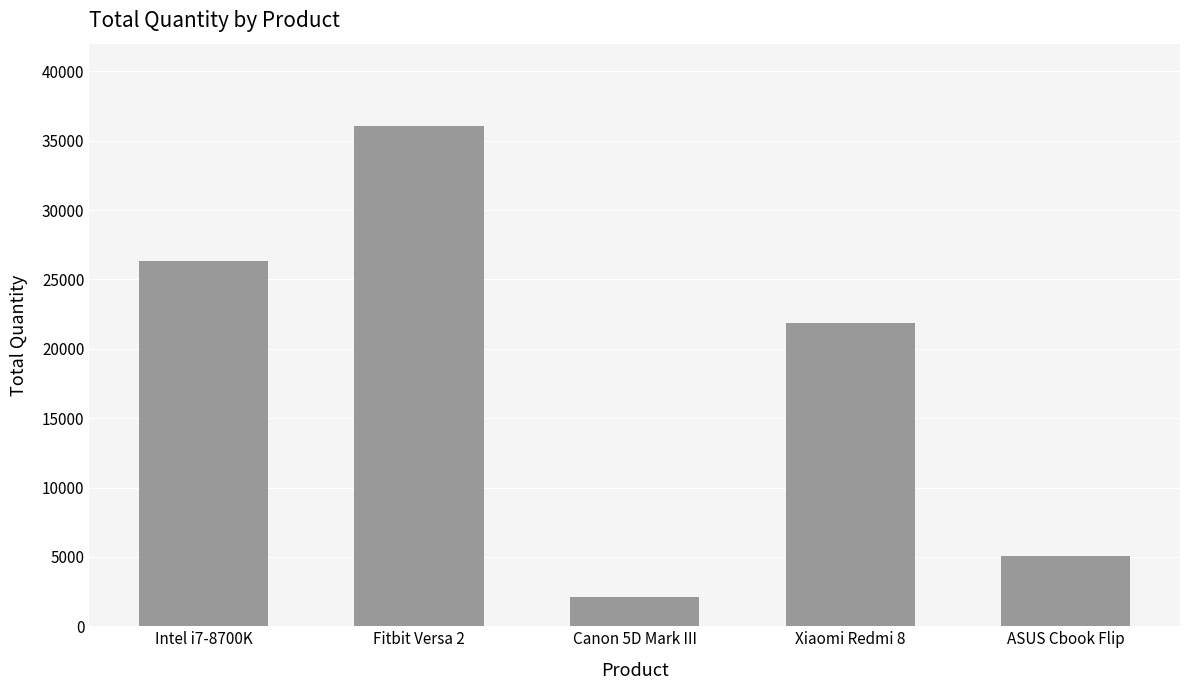

Rank the categories by value from lowest to highest.

Canon 5D Mark III, ASUS Cbook Flip, Xiaomi Redmi 8, Intel i7-8700K, Fitbit Versa 2